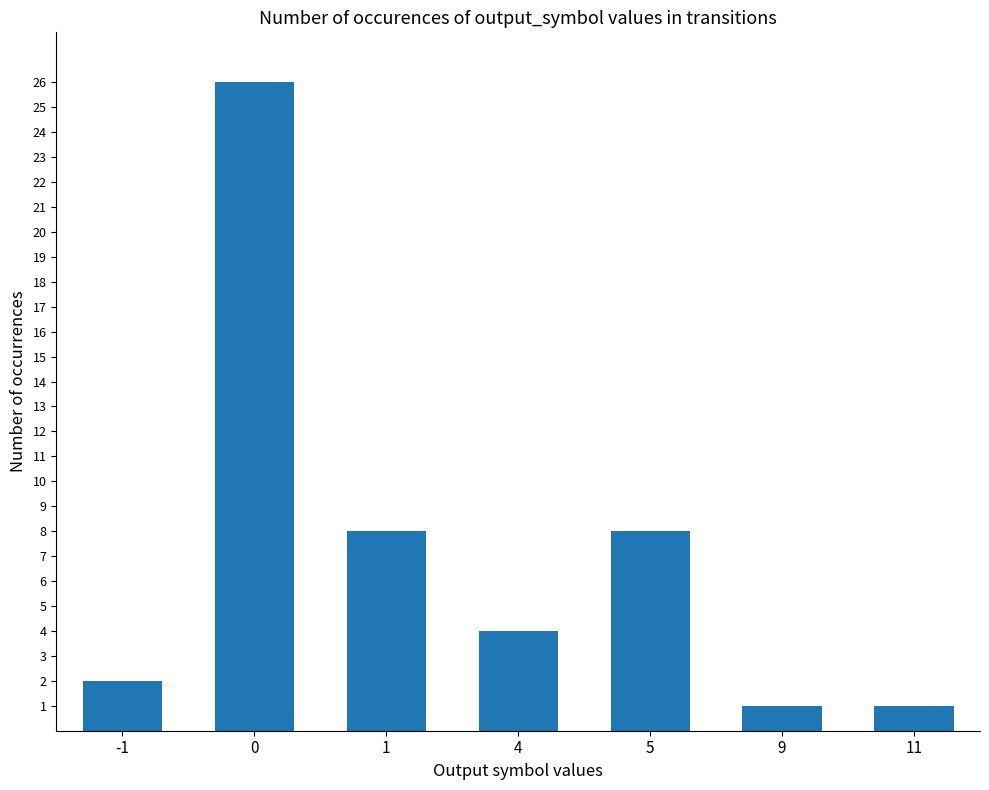

What is the minimum value shown in the chart?

1